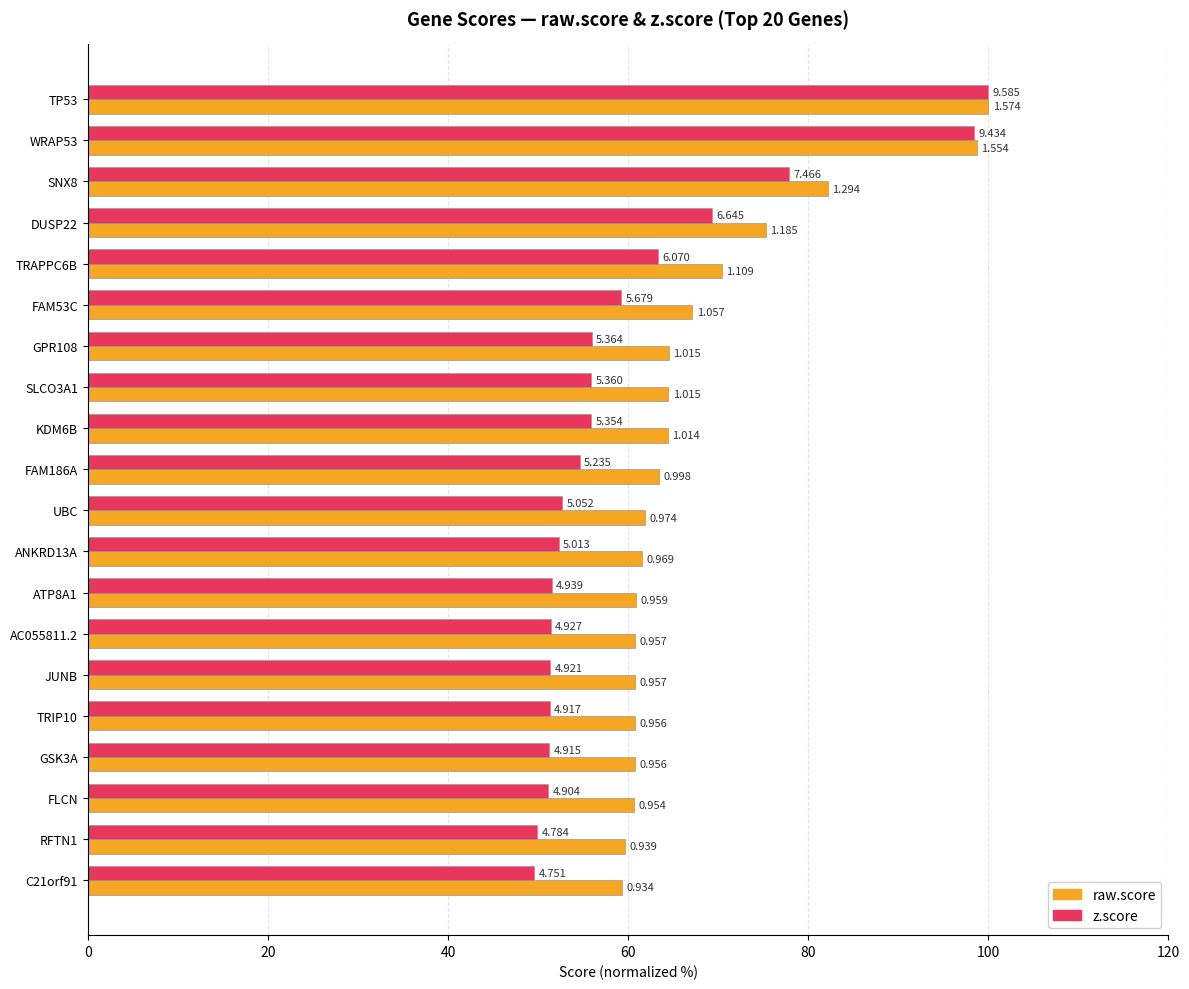

What position from the left is JUNB?

15